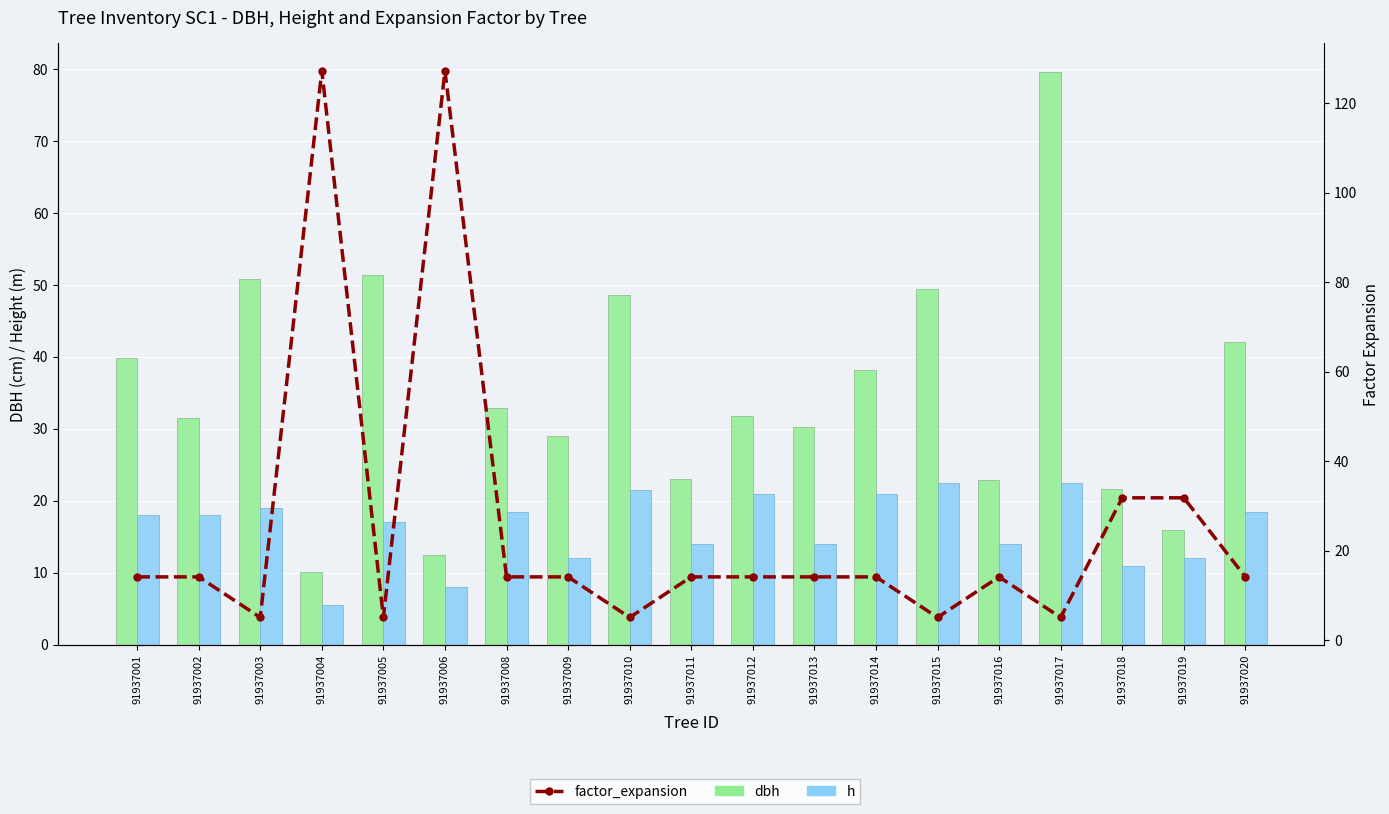

Reading right to left, extract all data points from this chart.

dbh: 91937020=42.1	91937019=16.0	91937018=21.6	91937017=79.6	91937016=22.9	91937015=49.5	91937014=38.1	91937013=30.3	91937012=31.9	91937011=23.1	91937010=48.6	91937009=29.0	91937008=32.9	91937006=12.4	91937005=51.4	91937004=10.1	91937003=50.8	91937002=31.5	91937001=39.9
h: 91937020=18.5	91937019=12.0	91937018=11.0	91937017=22.5	91937016=14.0	91937015=22.5	91937014=21.0	91937013=14.0	91937012=21.0	91937011=14.0	91937010=21.5	91937009=12.0	91937008=18.5	91937006=8.0	91937005=17.0	91937004=5.5	91937003=19.0	91937002=18.0	91937001=18.0
factor_expansion: 91937020=14.2	91937019=31.8	91937018=31.8	91937017=5.1	91937016=14.2	91937015=5.1	91937014=14.2	91937013=14.2	91937012=14.2	91937011=14.2	91937010=5.1	91937009=14.2	91937008=14.2	91937006=127.3	91937005=5.1	91937004=127.3	91937003=5.1	91937002=14.2	91937001=14.2